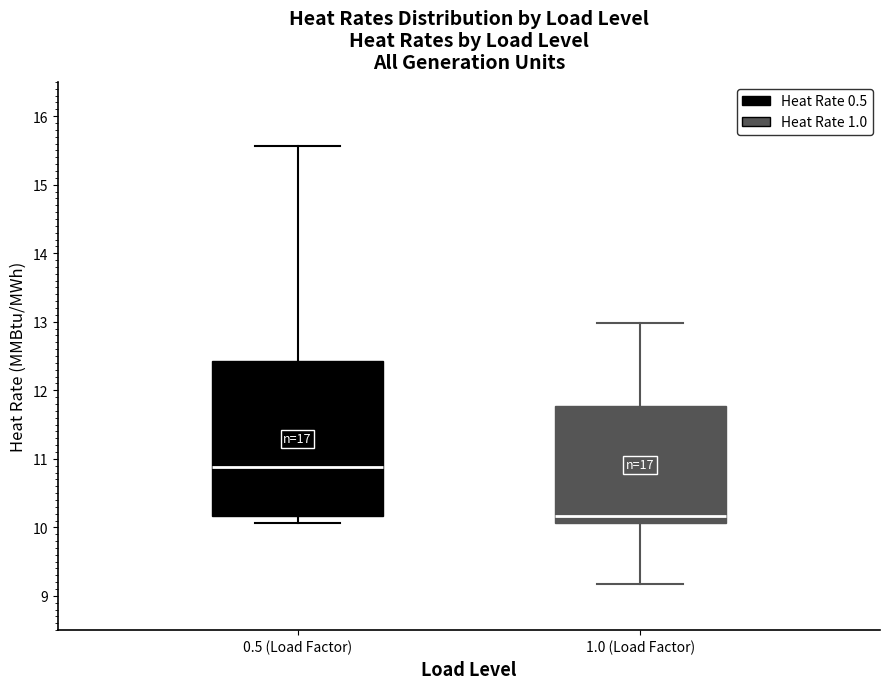

Reading left to right, transcribe this box plot: for each box, give where its median line is, the range the box spans, and where its two whiskers end, as read against the y-axis. The values are not printed on the chart, so give them approximately, as read against the axis.

0.5 (Load Factor): median 10.9, box 10.2 to 12.4, whiskers 10.1 to 15.6
1.0 (Load Factor): median 10.2, box 10.1 to 11.8, whiskers 9.2 to 13.0